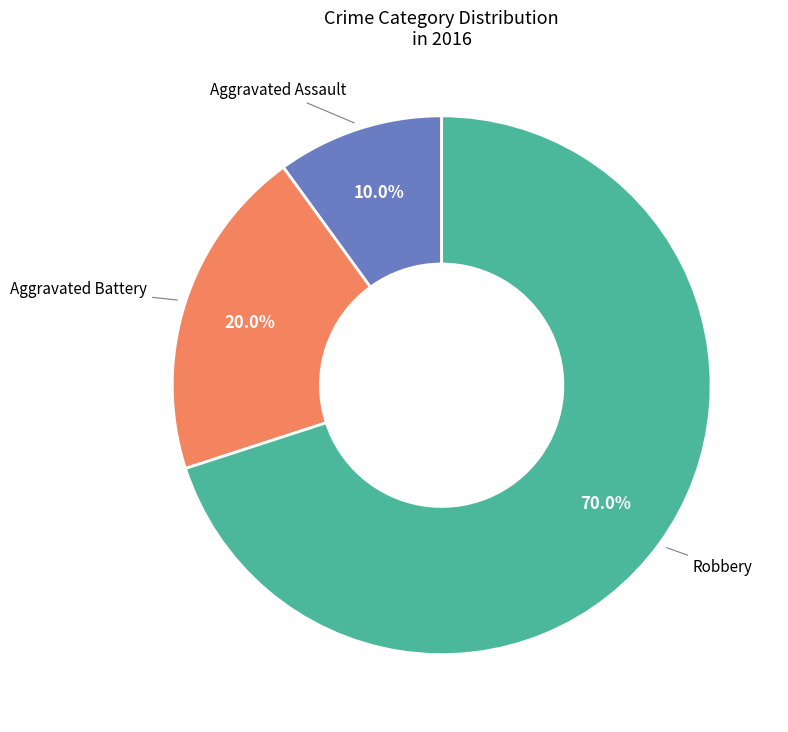

How many slices are in this pie chart?

3